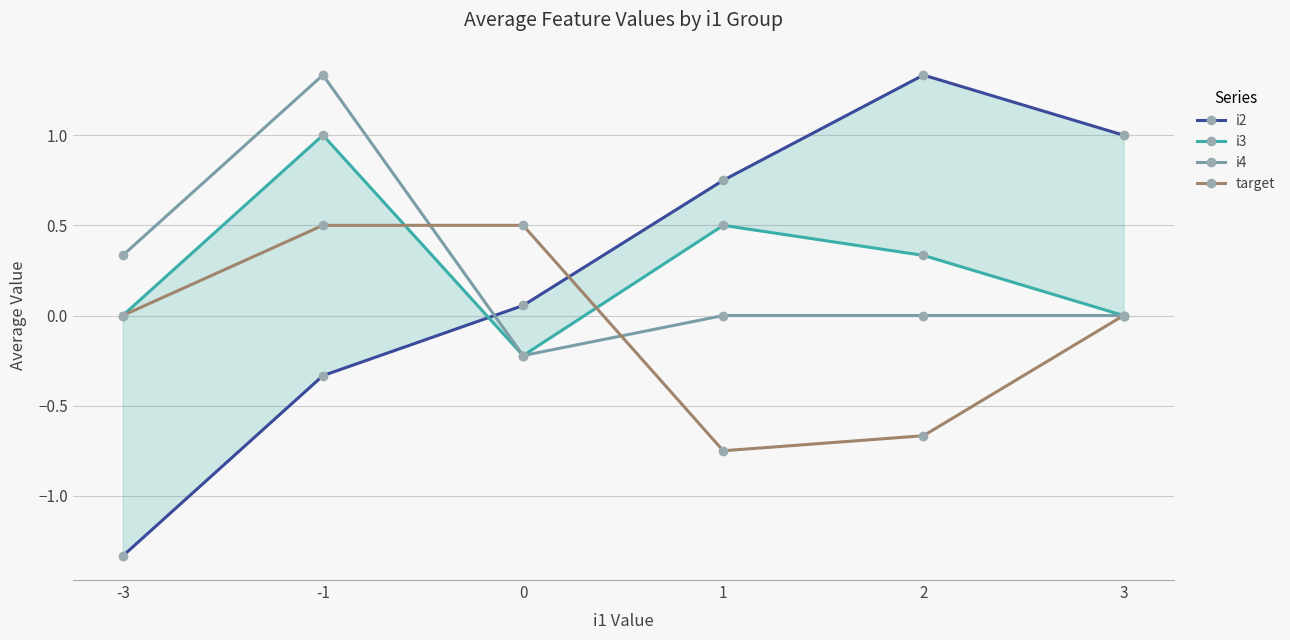

How many times do target and i2 cross each other?

1